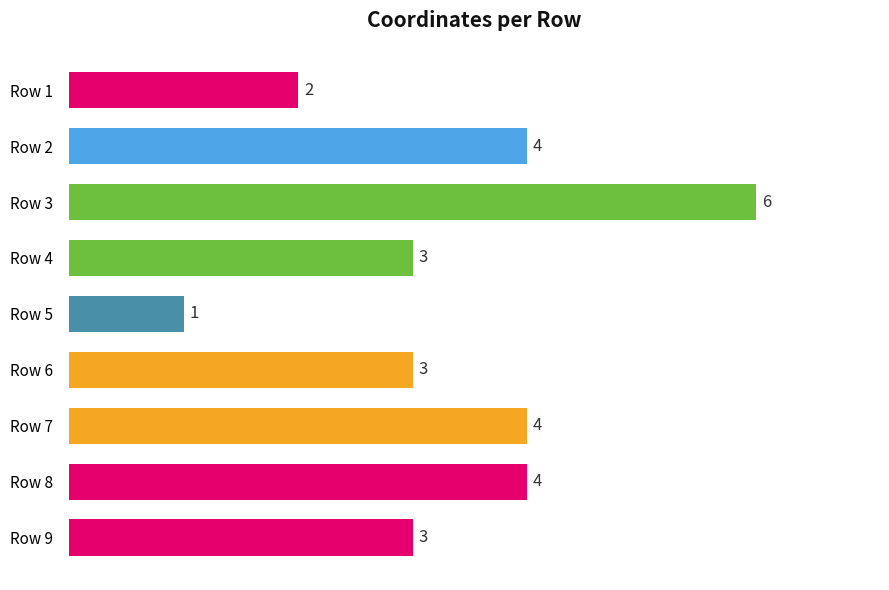

What is the change in value from Row 3 to Row 1?

-4